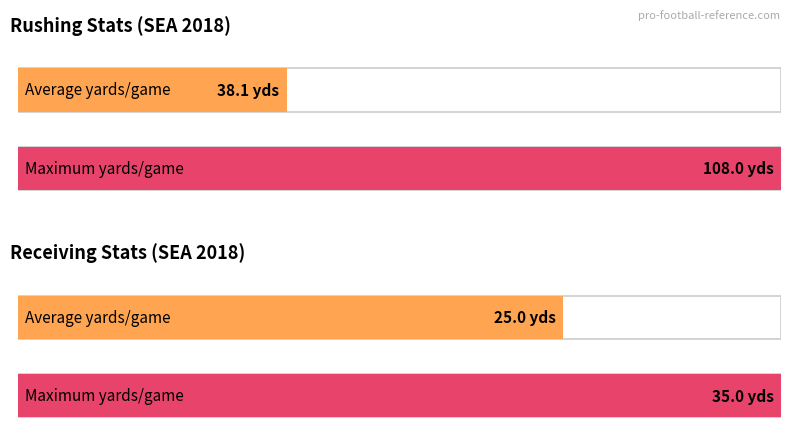

The value of Receiving Yards at LAC is 3. True or false?

False